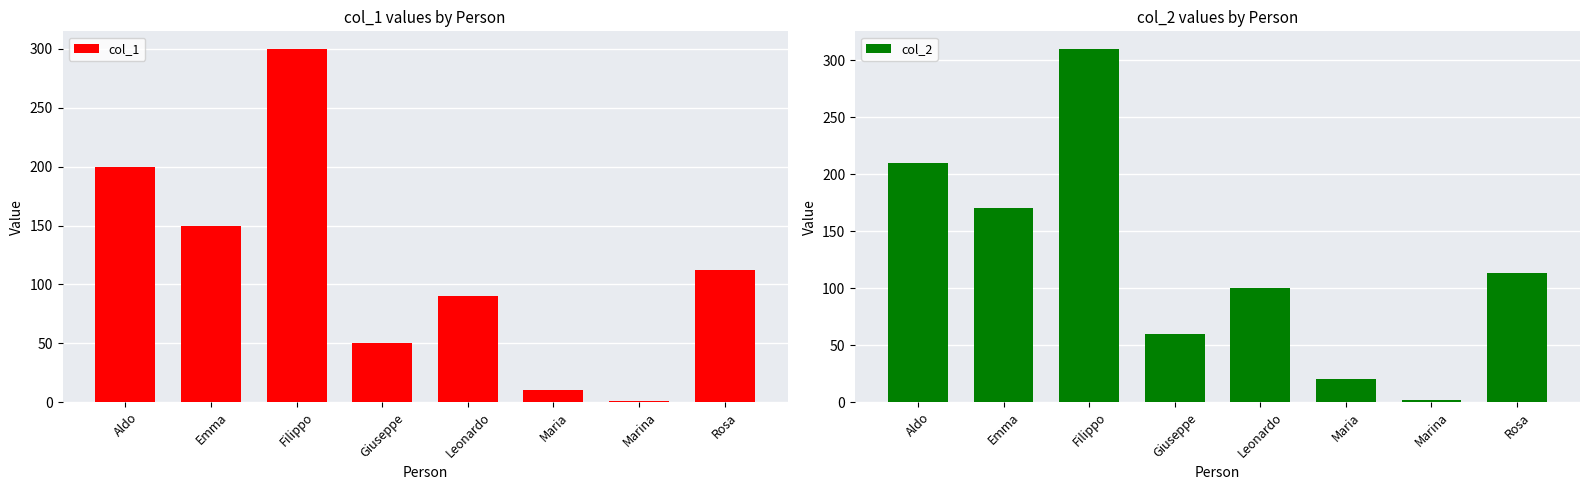

Reading right to left, list all the values displayed in this chart.

col_1: 112	1	10	90	50	300	150	200
col_2: 113	2	20	100	60	310	170	210